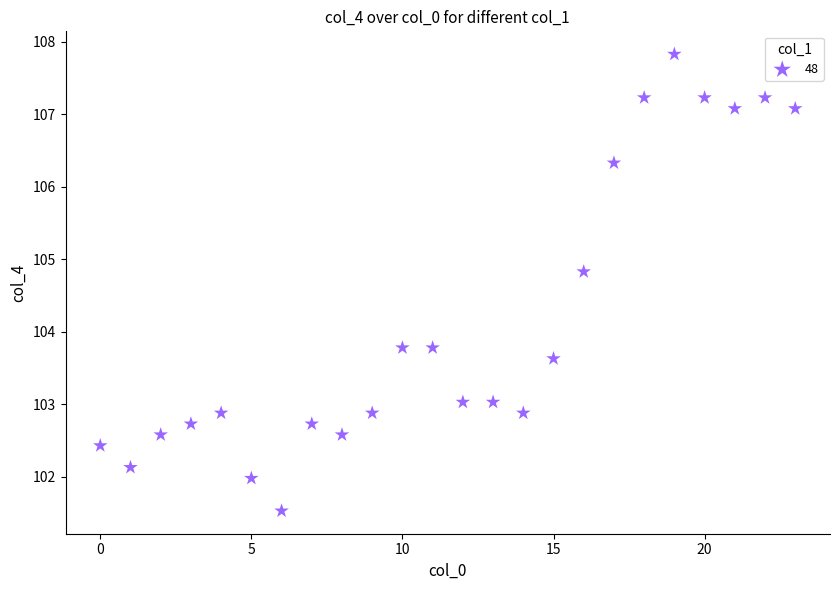

What is the range of Y values (max minus min)?

6.3